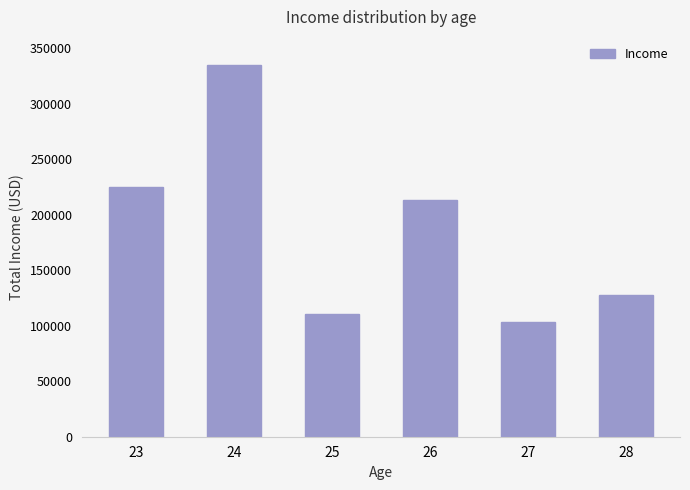

What value does the data have at 23, to the nearest 10?

224810